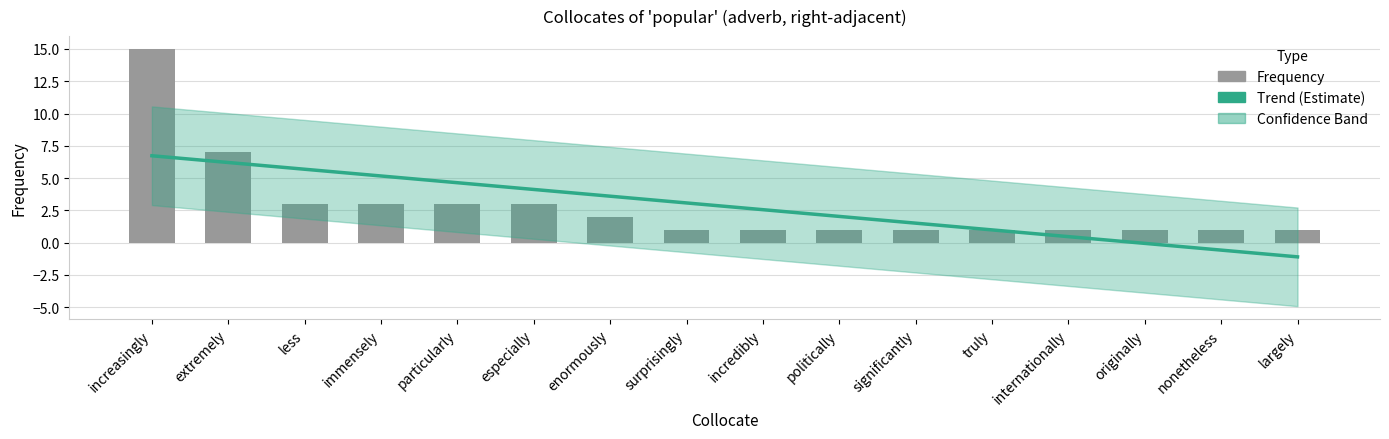

What is the difference between the maximum and minimum values?

14